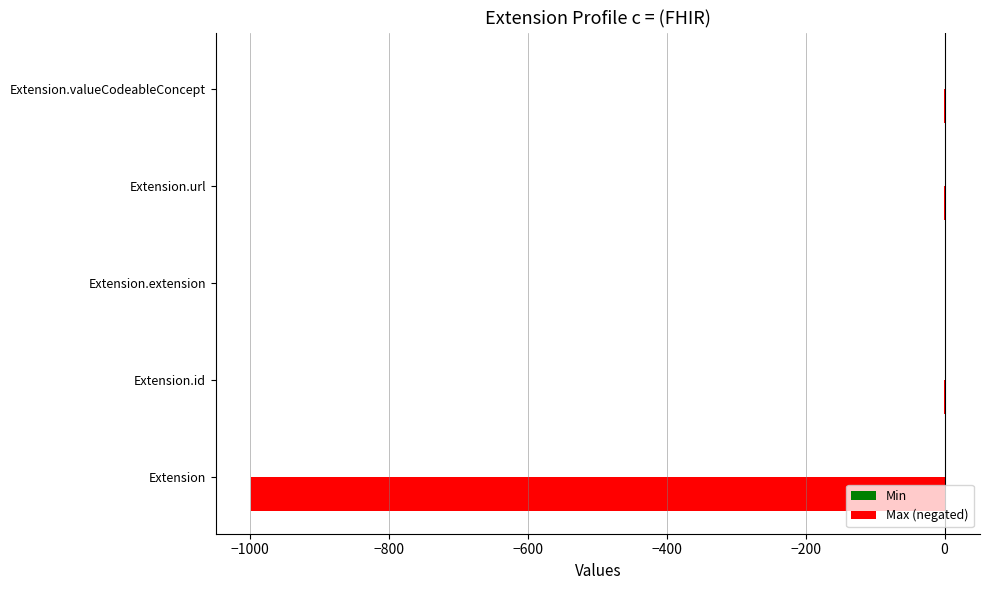

The Max (negated) series shows 486 at Extension.extension. True or false?

False